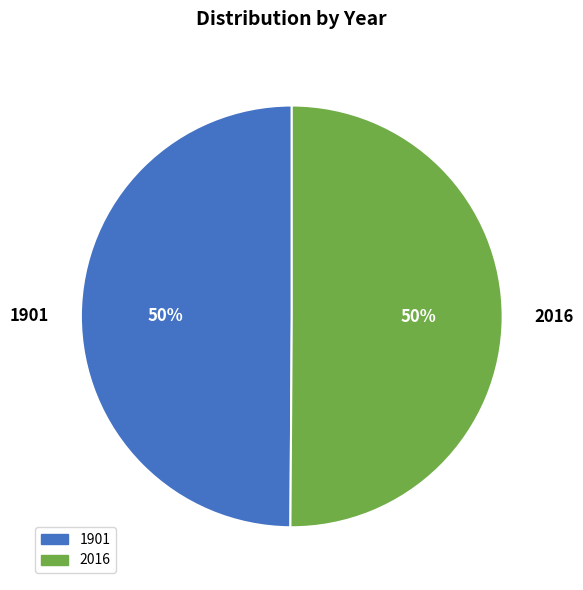

The 1901 slice represents 59% of the pie. True or false?

False